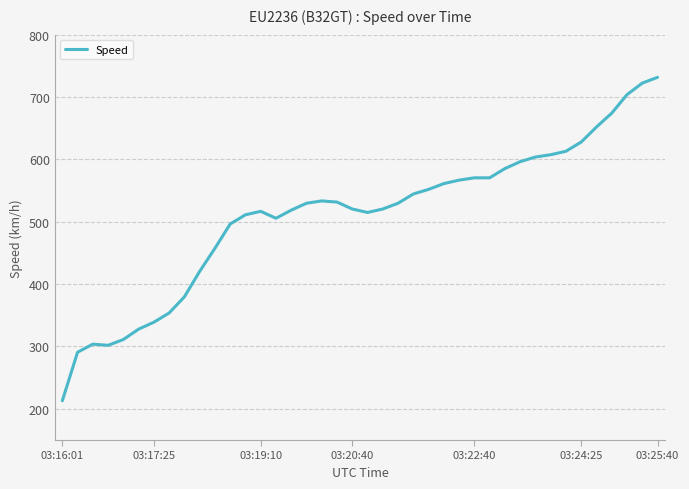

What is the smallest value displayed?

213.0